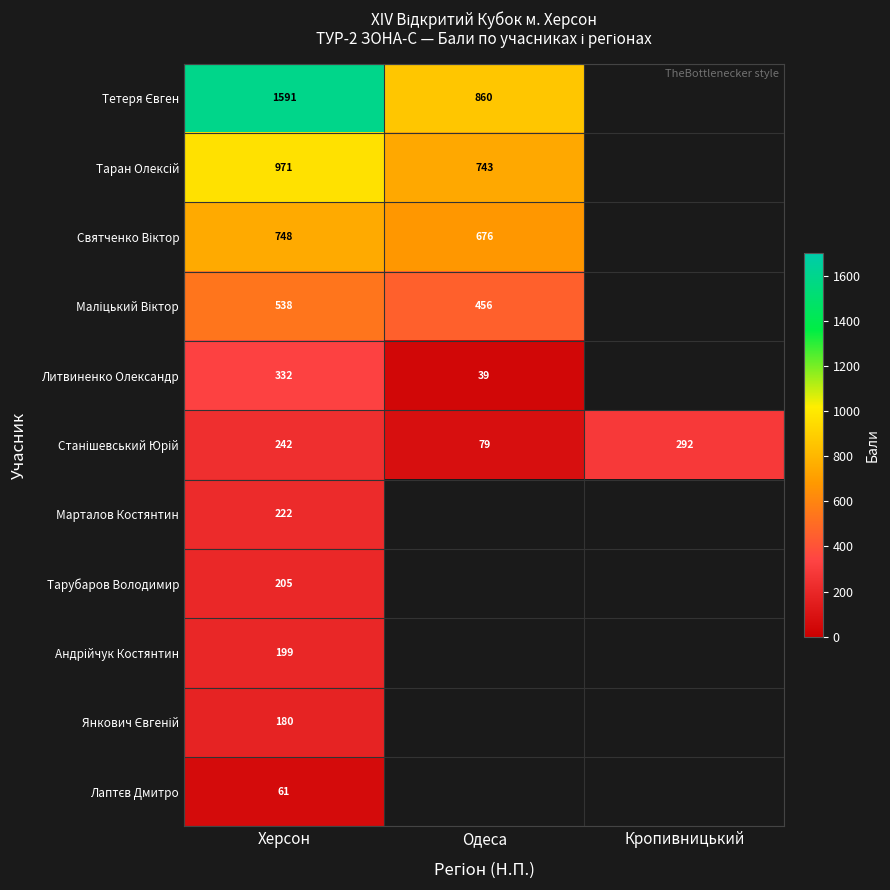

True or false: Марталов Костянтин has a value of 377 at Херсон.

False